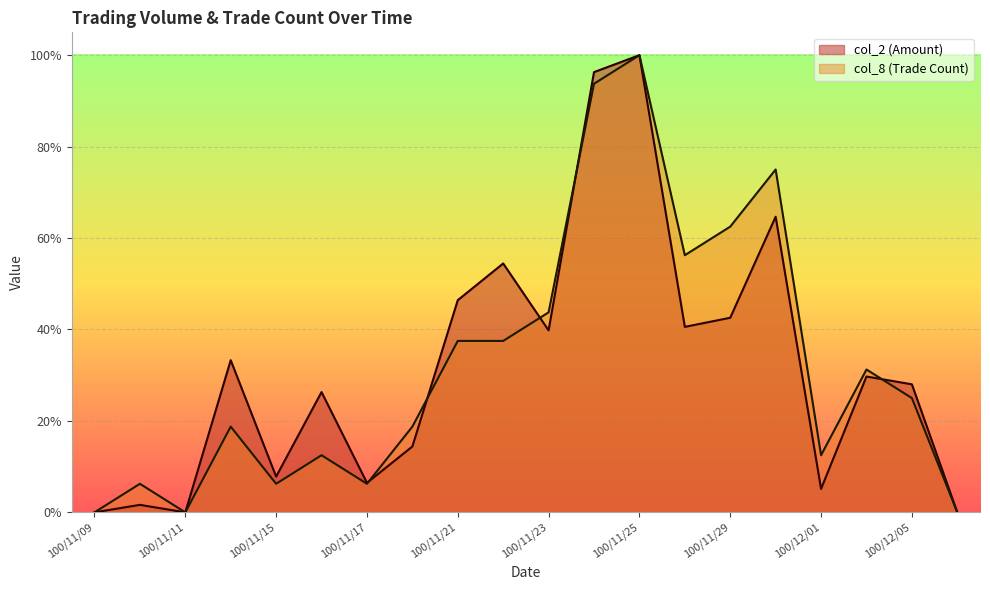

Where is the first local minimum for col_8?

100/11/11